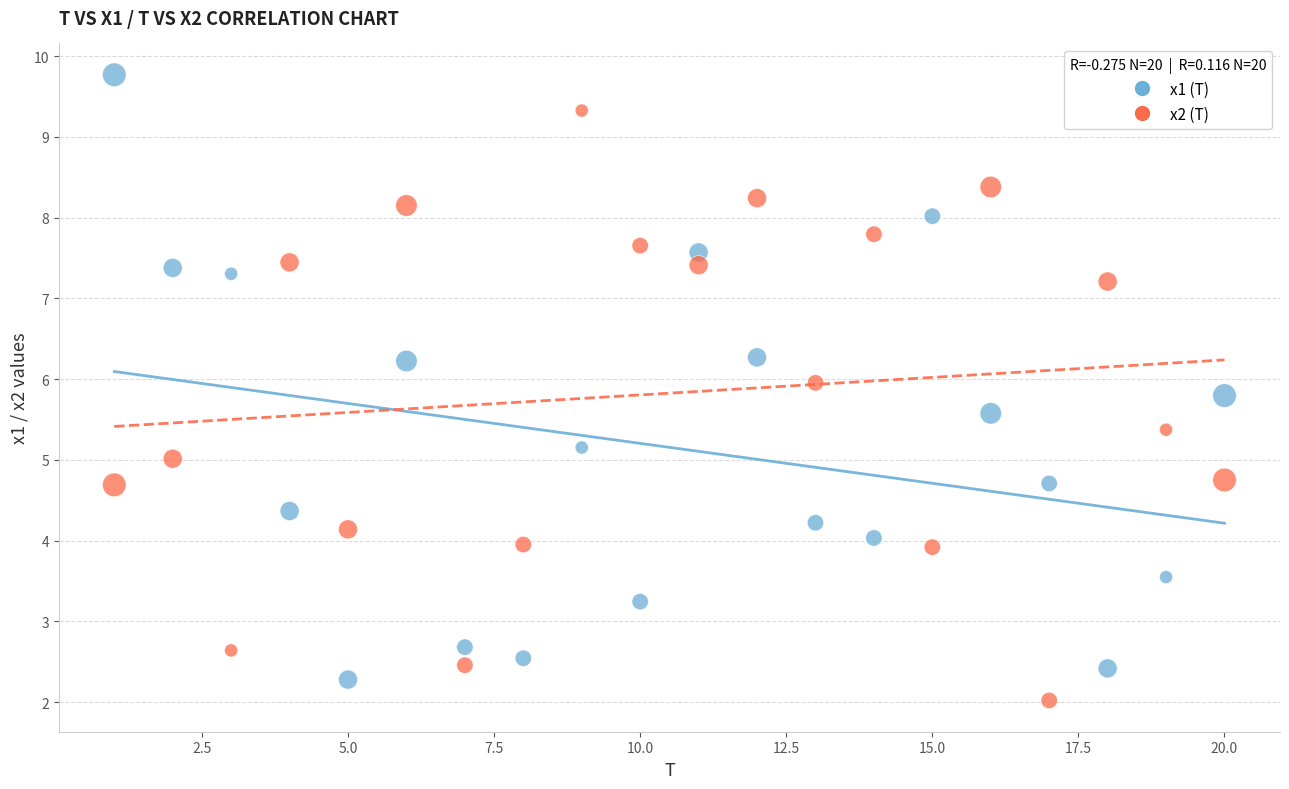

Which series contains the highest Y value?

x1 (T)